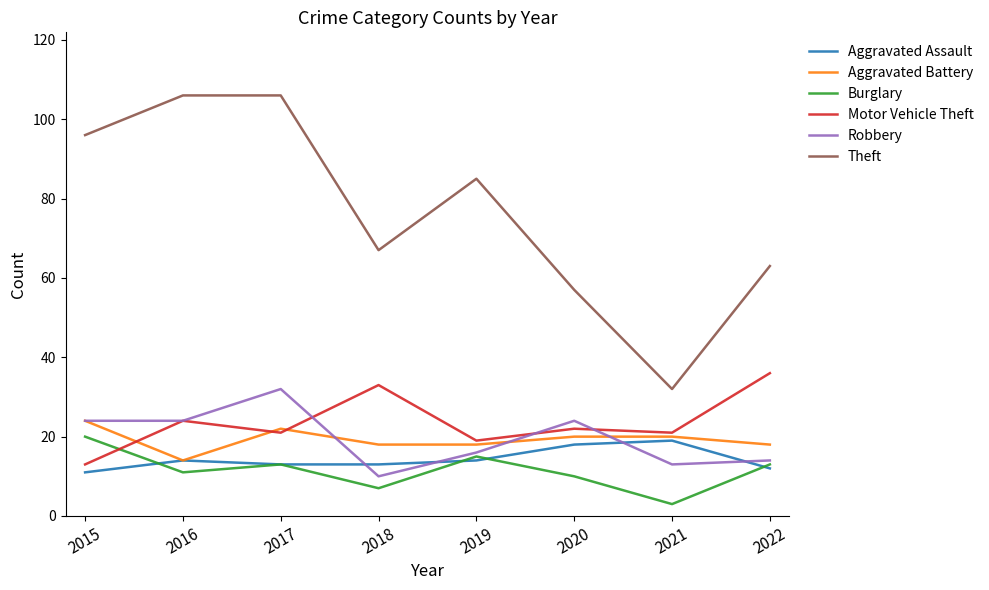

True or false: Theft and Burglary intersect in this chart.

False